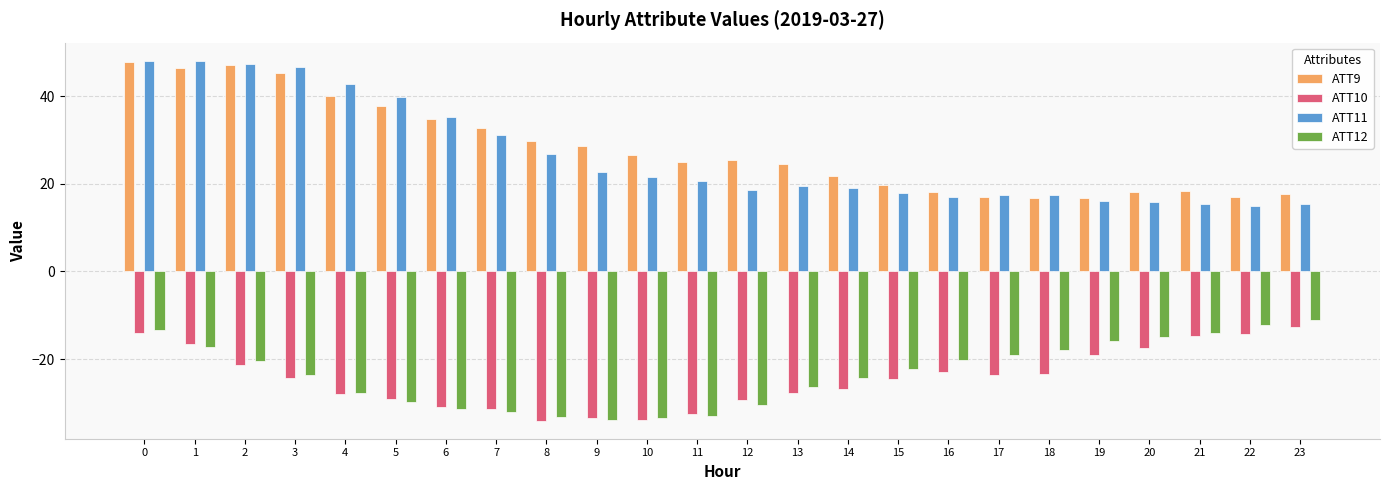

Which series has the widest spread of values?

ATT11